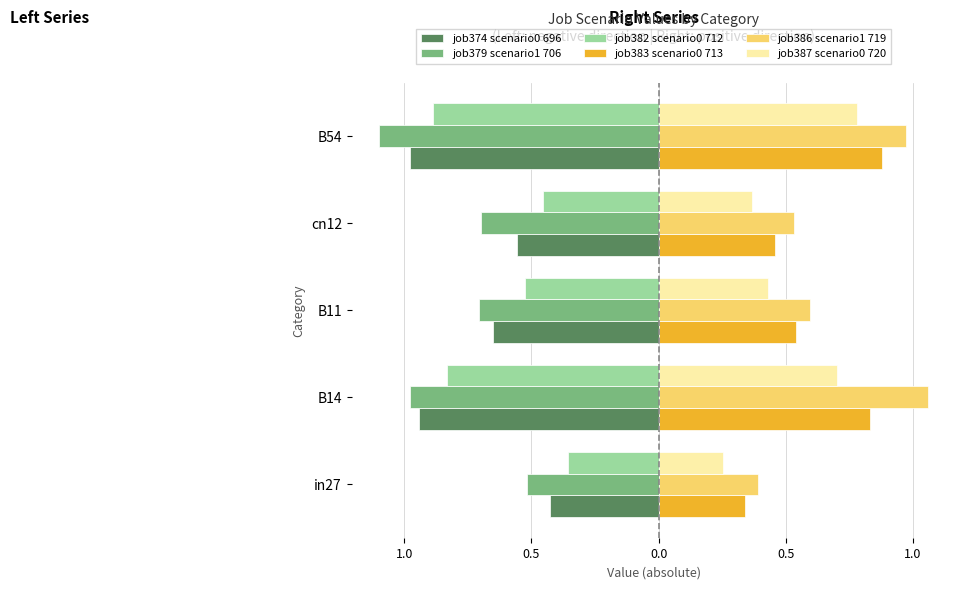

What are all the series names shown in the legend?

job374 scenario0 696, job379 scenario1 706, job382 scenario0 712, job383 scenario0 713, job386 scenario1 719, job387 scenario0 720